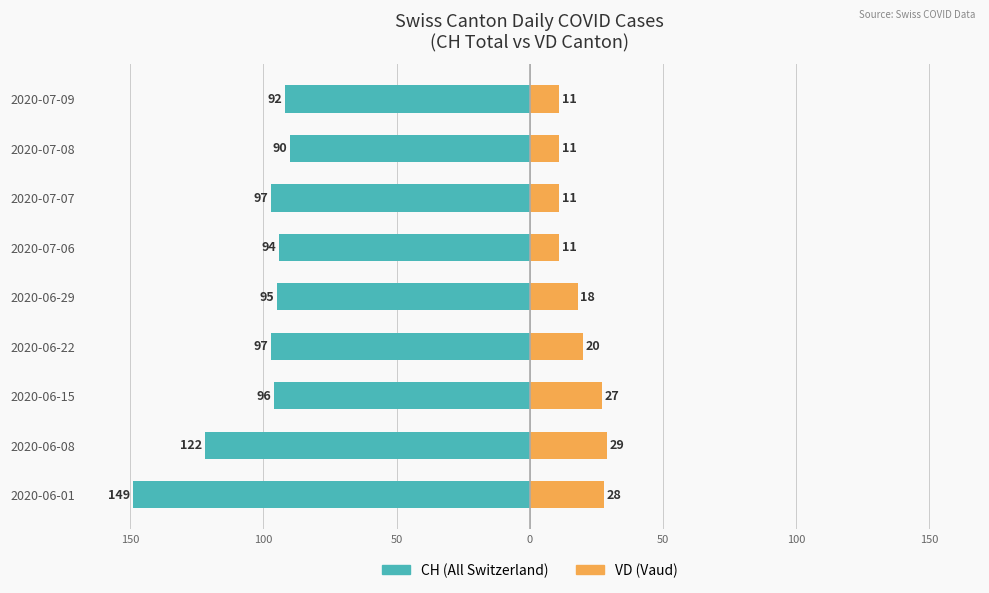

Between 2020-06-08 and 2020-07-09, which series saw the biggest shift?

CH (All Switzerland)